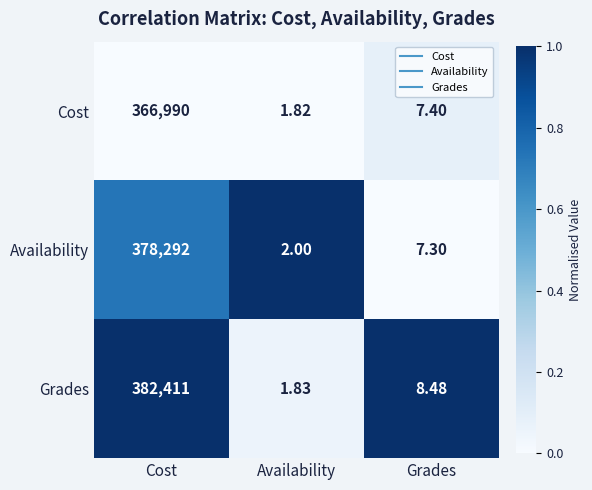

How many distinct data groups are displayed?

3